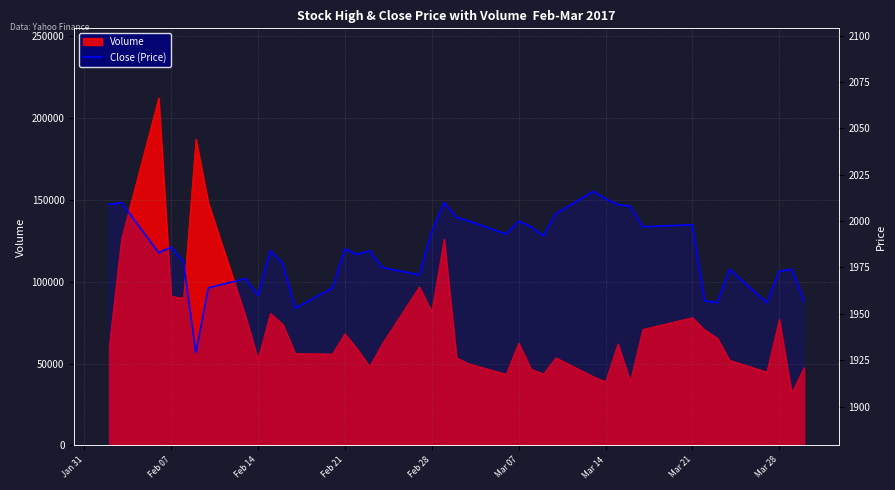

Reading left to right, what are all the values shown in this chart?

2009	2010	1983	1986	1978	1929	1964	1969	1960	1984	1977	1953	1964	1985	1982	1984	1975	1971	1994	2010	2002	2000	1993	2000	1997	1992	2004	2016	2012	2009	2008	1997	1998	1957	1956	1974	1956	1973	1974	1957